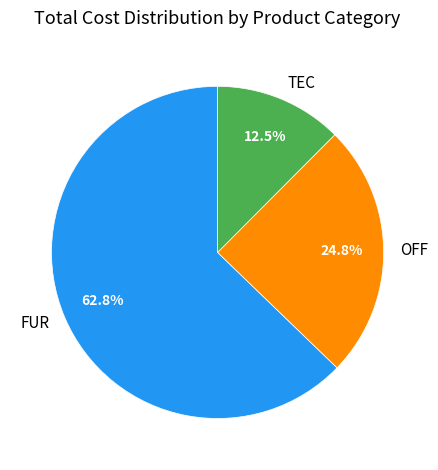

Which has a higher value, FUR or TEC?

FUR